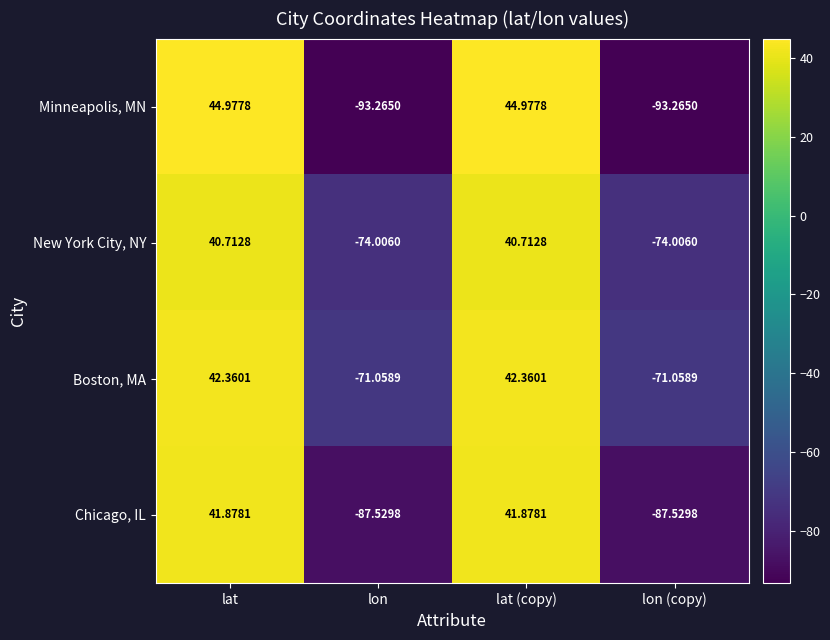

How many distinct data groups are displayed?

4